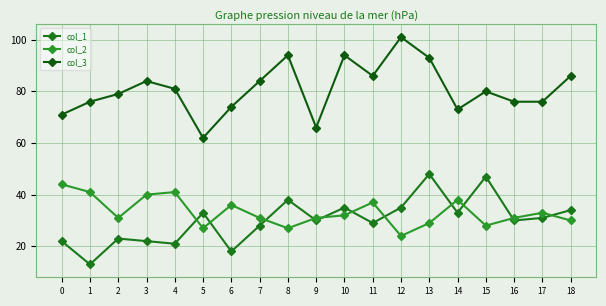

Where is the first local minimum for col_1?

1